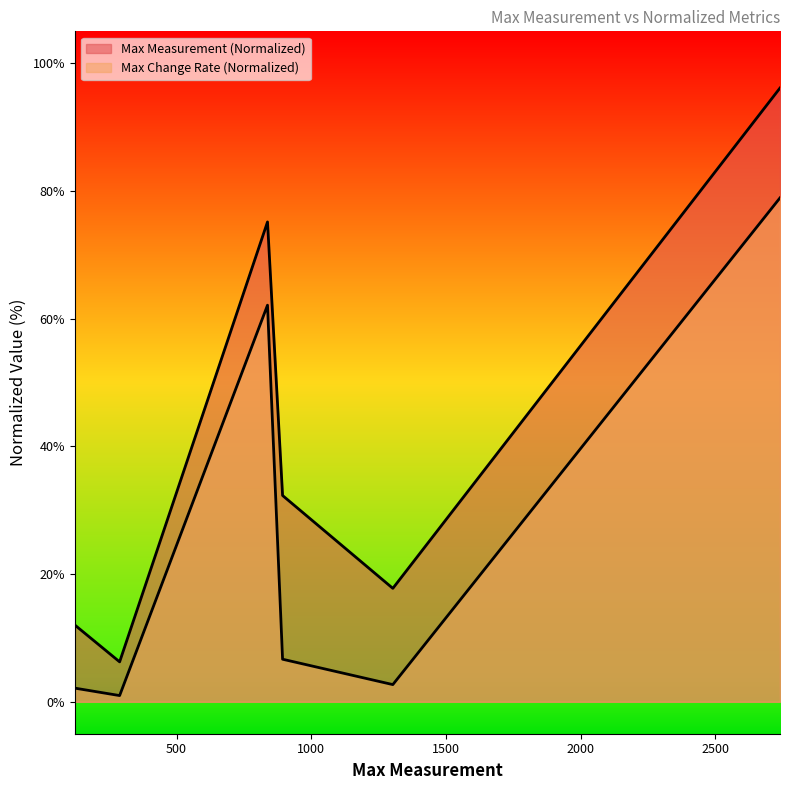

True or false: Max Change Rate (Normalized) and Max Measurement (Normalized) intersect in this chart.

False